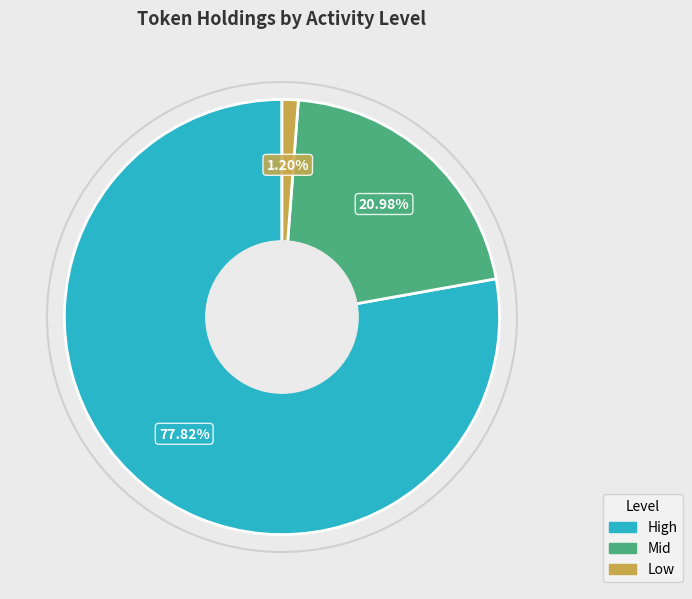

To the nearest percent, what is the difference between the Low and High slice percentages?

77%